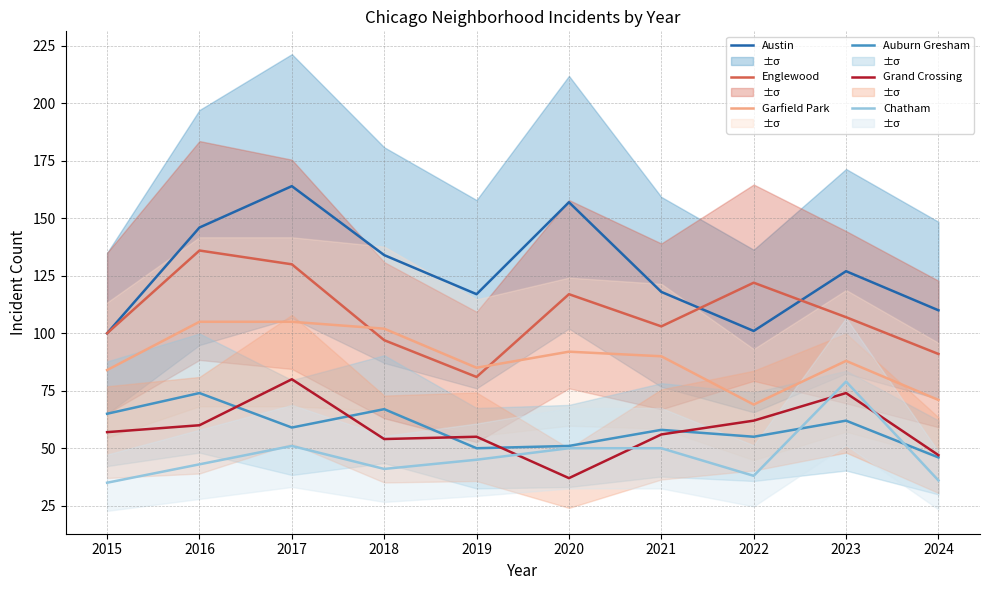

Where does the Englewood series first go above 107?

2016